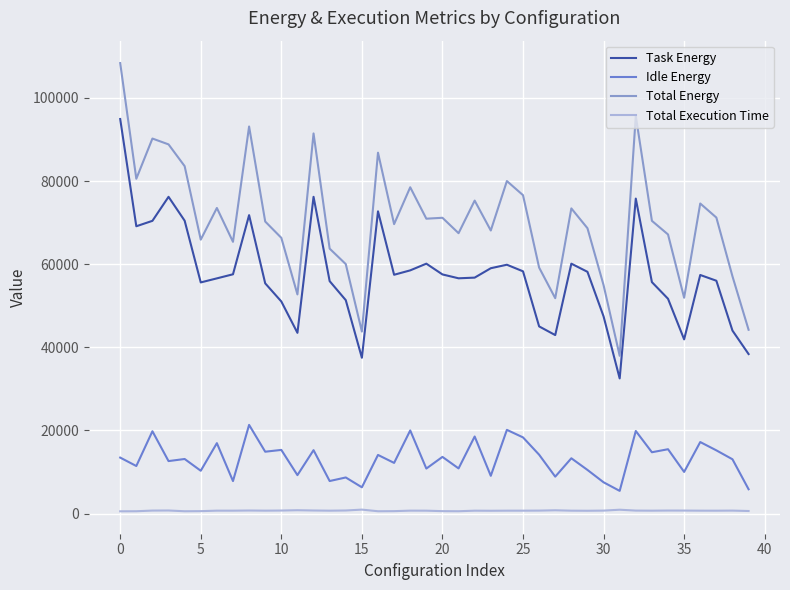

Which series has the largest total across all categories?

Total Energy